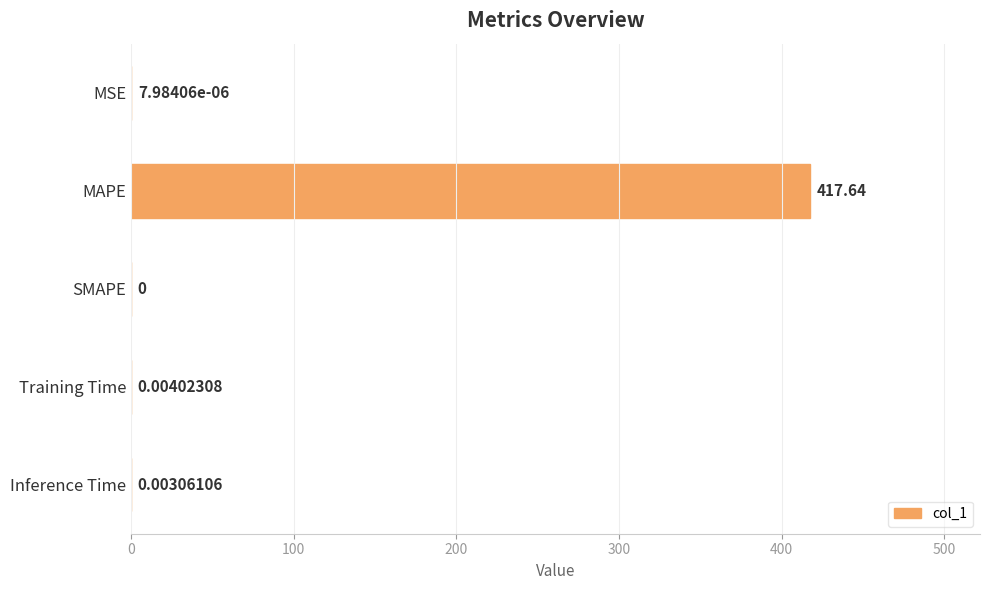

Are the bars horizontal?

Yes